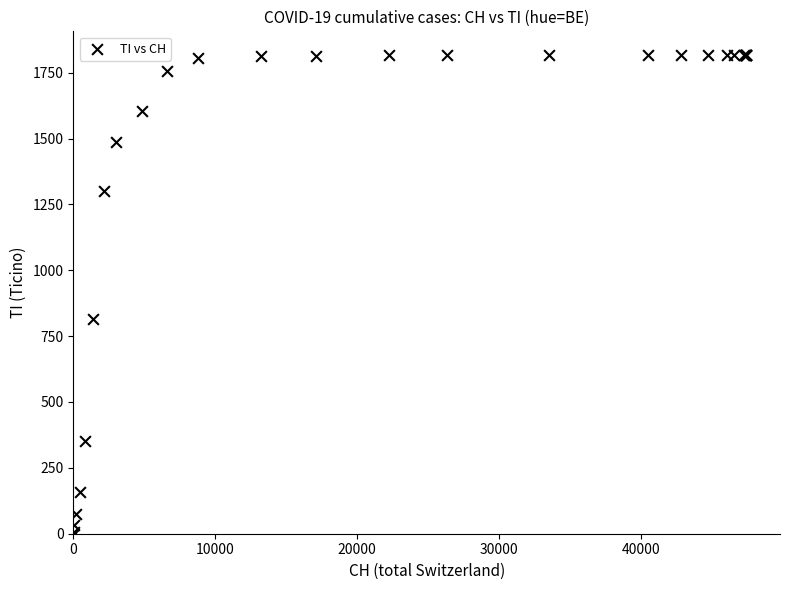

What Y value in the scatter plot is closest to 908?

815